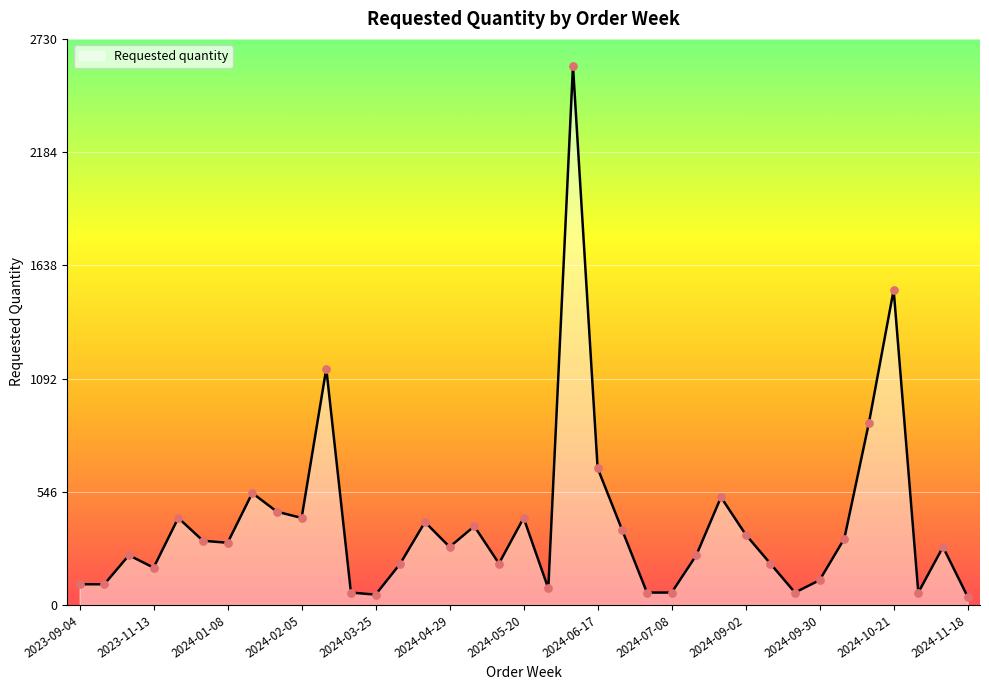

What is the maximum value shown in the chart?

2600